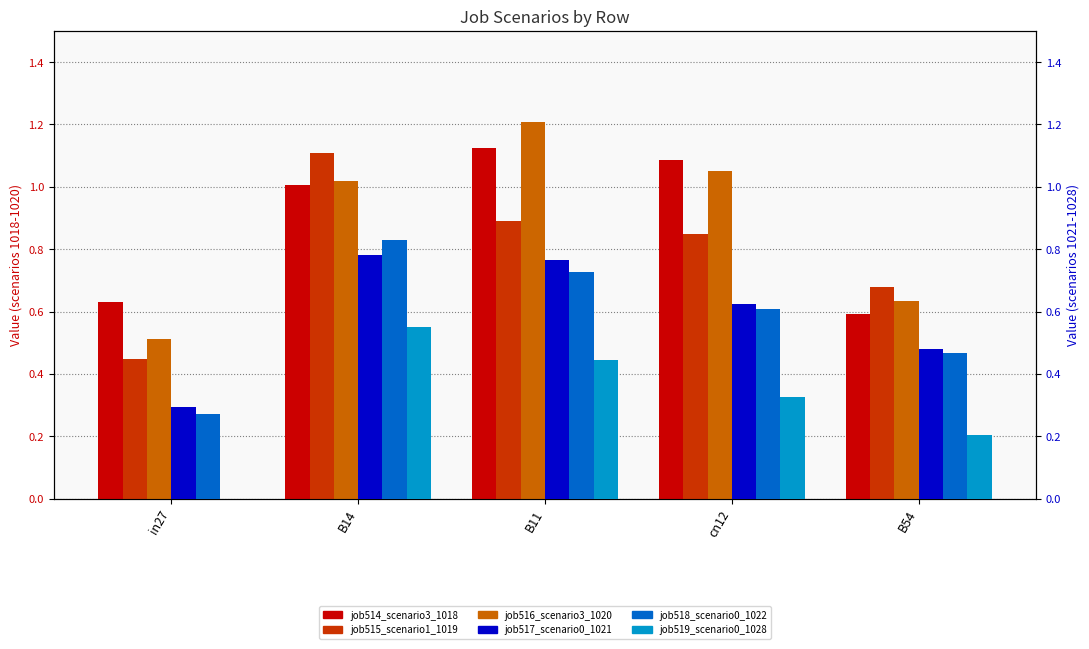

How many job518_scenario0_1022 values are between 0 and 1?

5